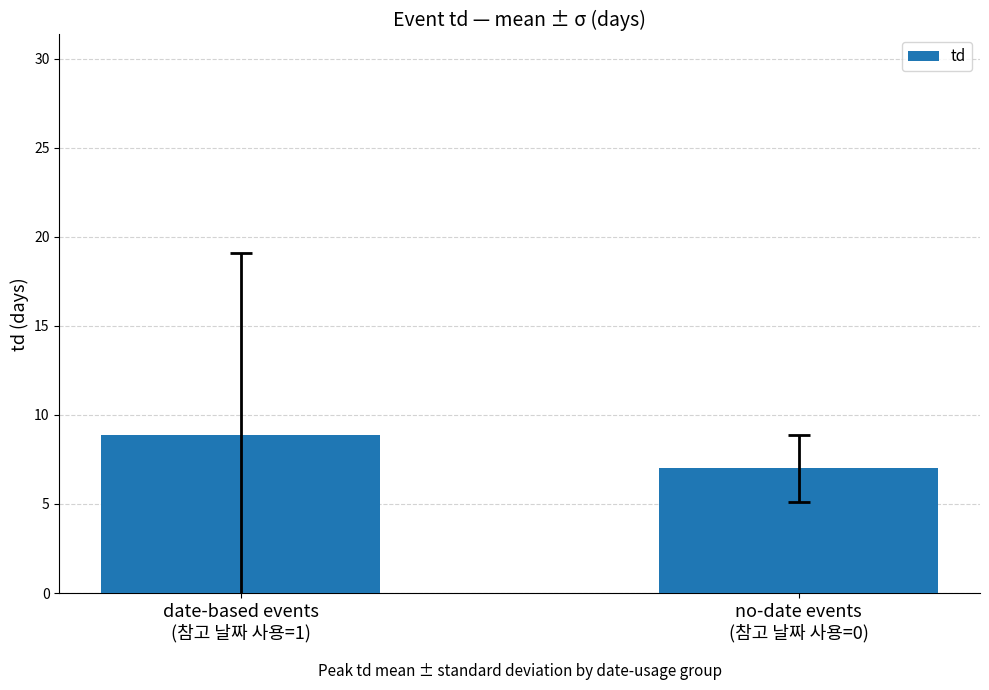

List the labels in order of value, largest first.

date-based events
(참고 날짜 사용=1), no-date events
(참고 날짜 사용=0)